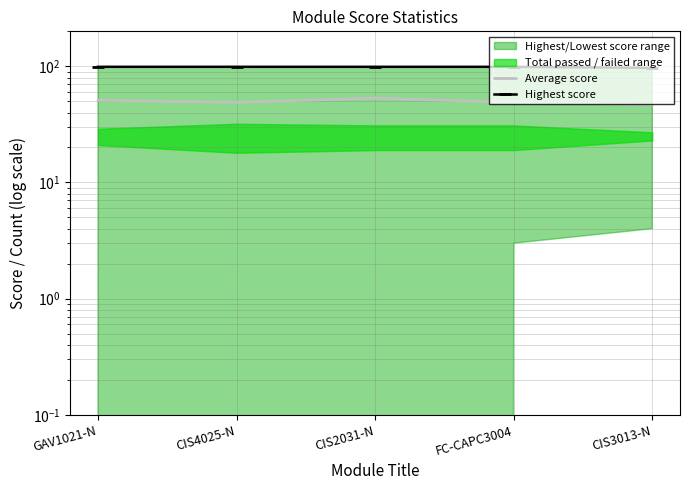

Is the value of Highest score at CIS2031-N greater than the value of Average score at CIS4025-N?

Yes